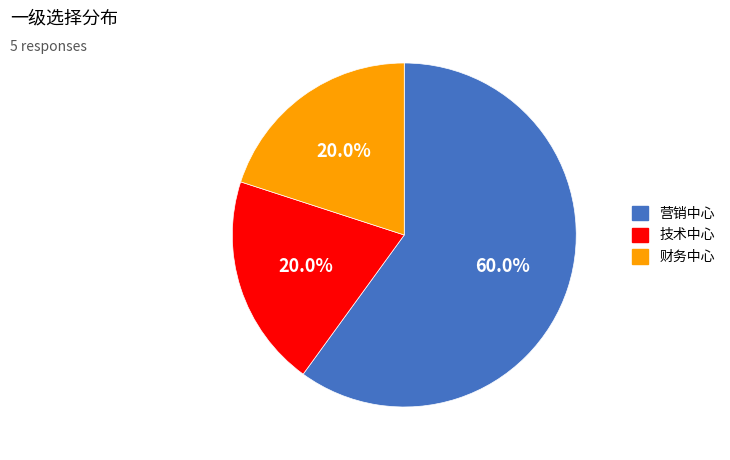

Count the number of slices in the pie.

3